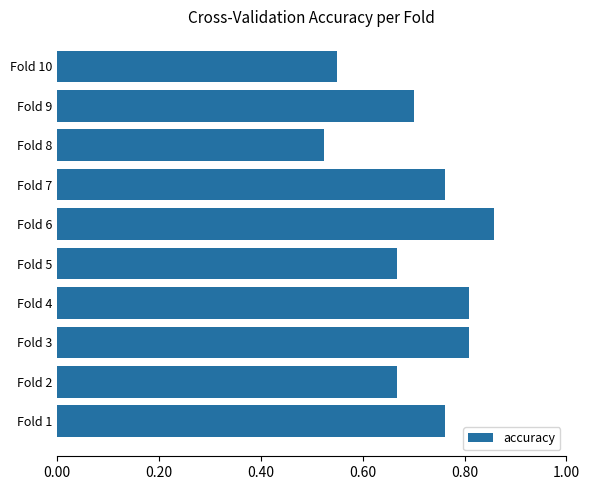

Which category has the highest value across all series?

Fold 6